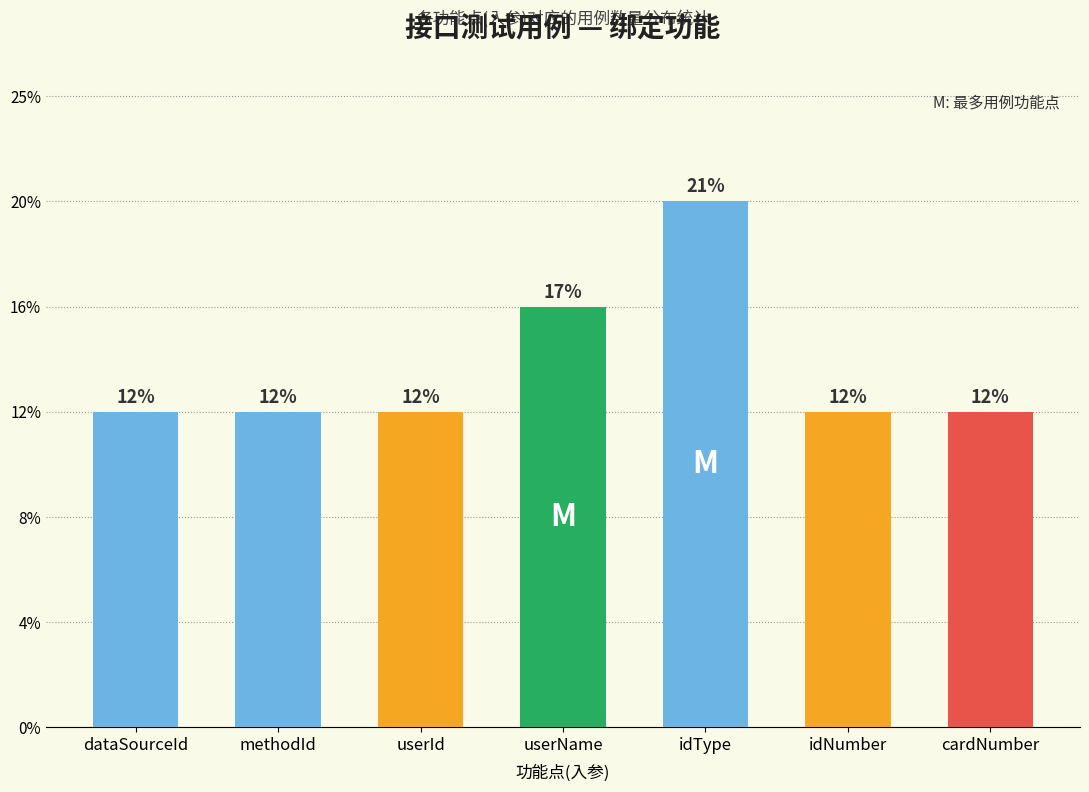

Rank the categories by value from highest to lowest.

idType, userName, dataSourceId, methodId, userId, idNumber, cardNumber